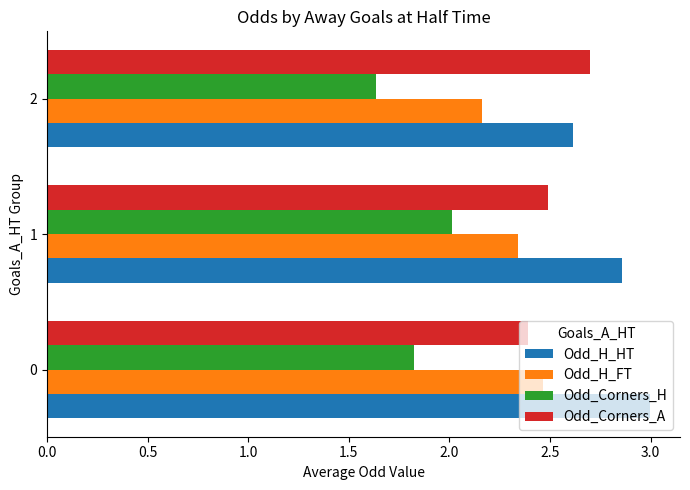

The value of Odd_Corners_A at 0 is 1.1. True or false?

False